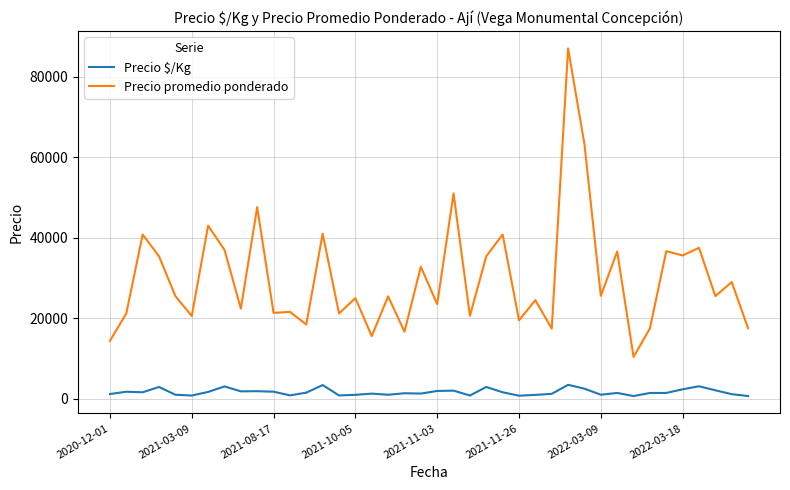

Which series has the largest total across all categories?

Precio promedio ponderado